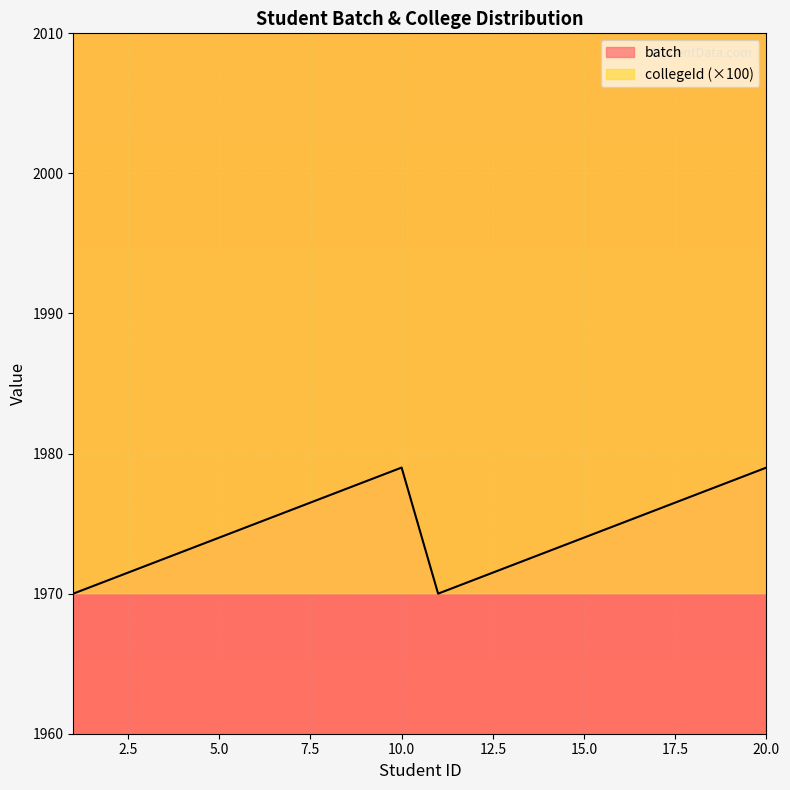

Does the chart display data point markers on the line(s)?

No